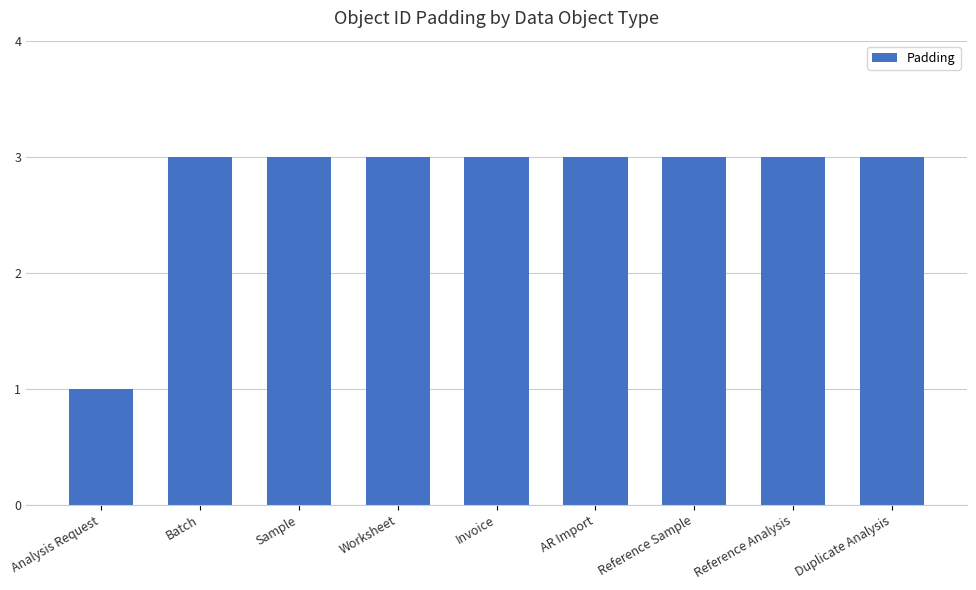

Is it true that the value at Sample is 3?

True